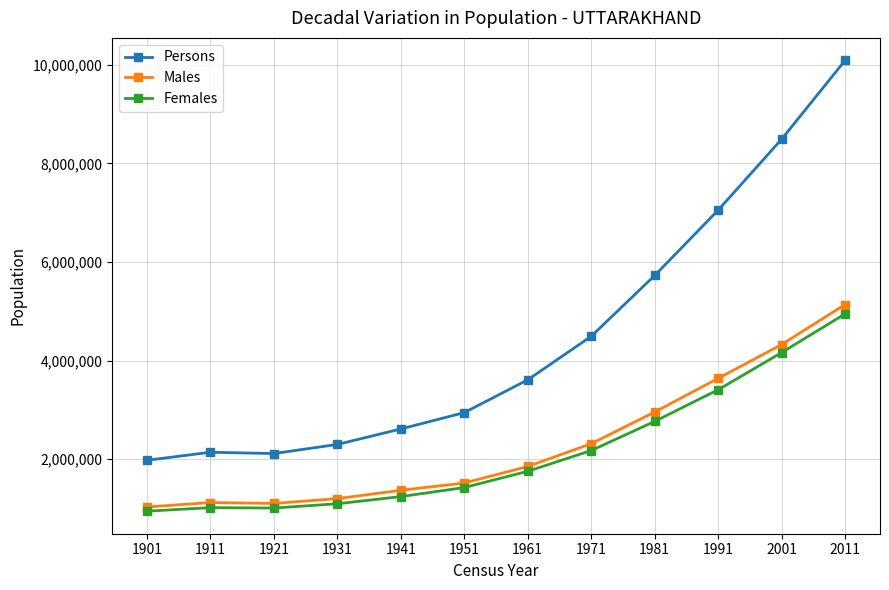

At 1971, list the series in order from largest to smallest.

Persons, Males, Females